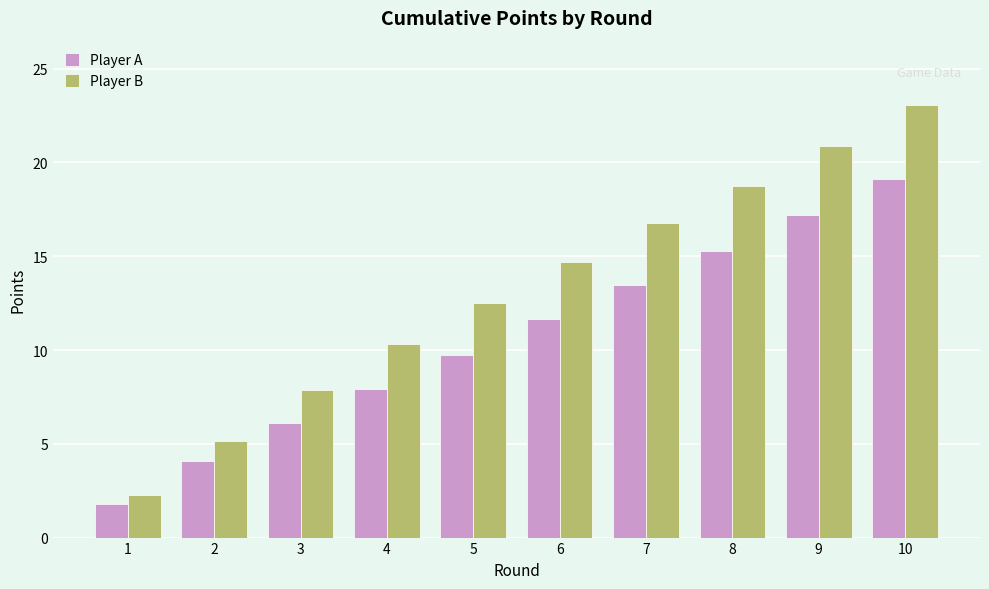

Which series has the largest range (max minus min)?

Player B